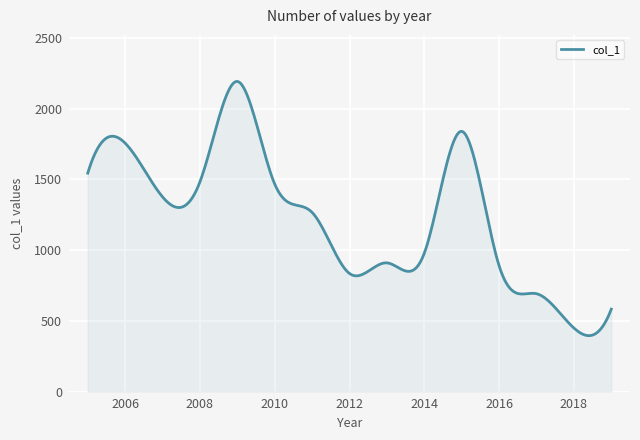

What is the smallest value displayed?

394.9